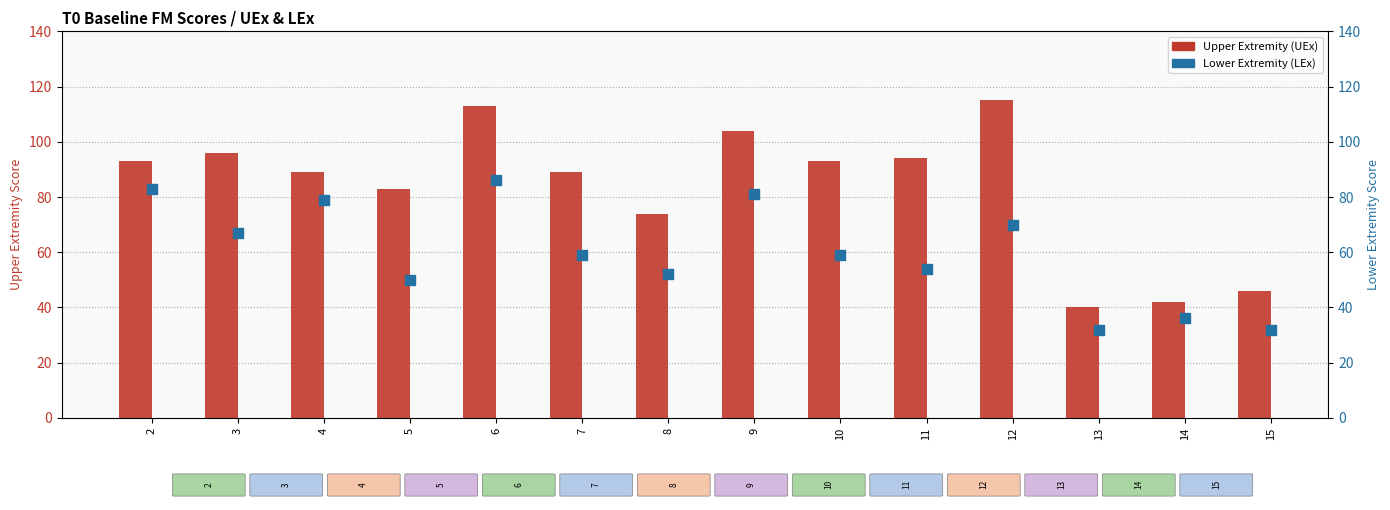

At how many categories does at least one series exceed 90?

7